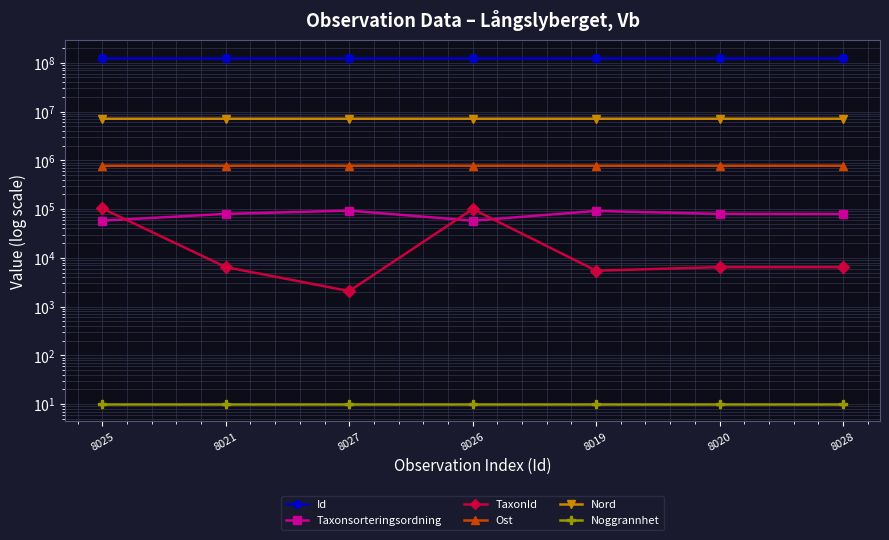

In Id, how many points are higher than both neighbors (excluding endpoints)?

1